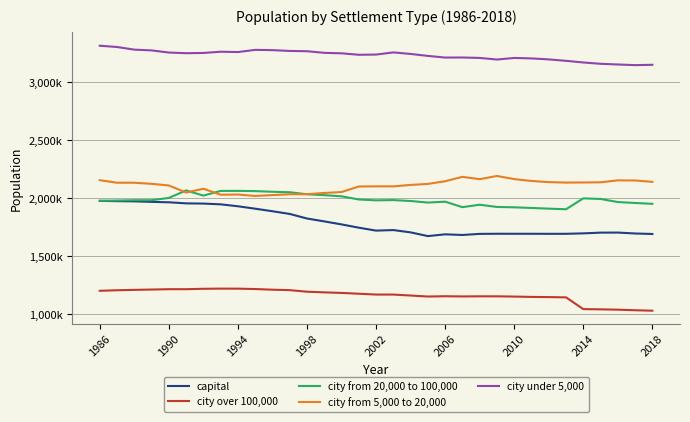

Is this an area chart (filled region under the line)?

No